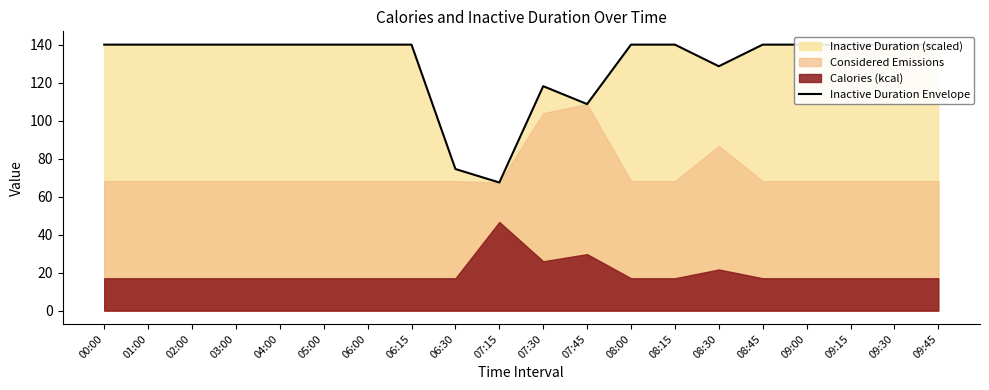

What is the label of the 4th point from the left?

03:00